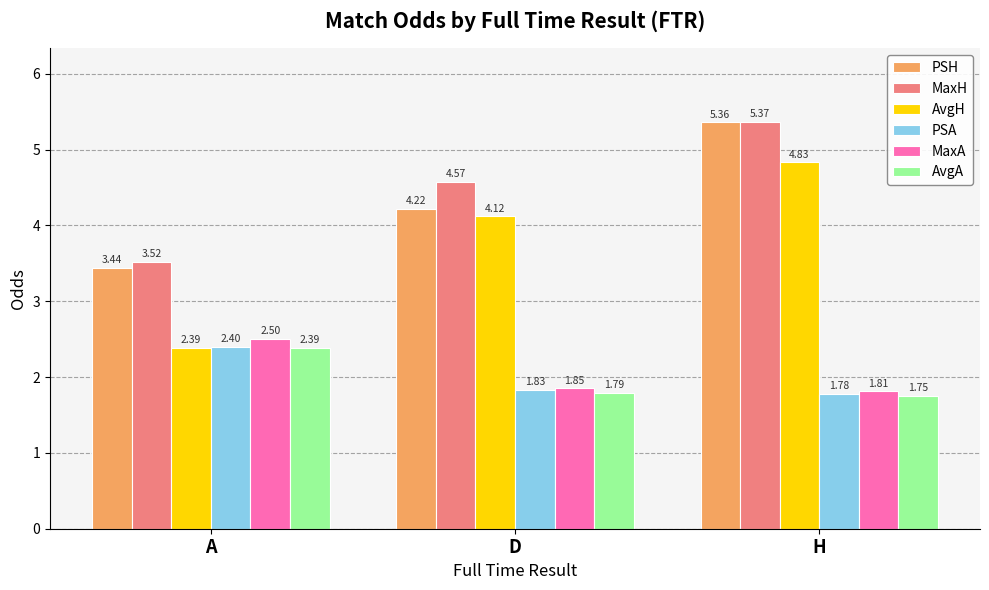

Which category has the lowest value across all series?

H